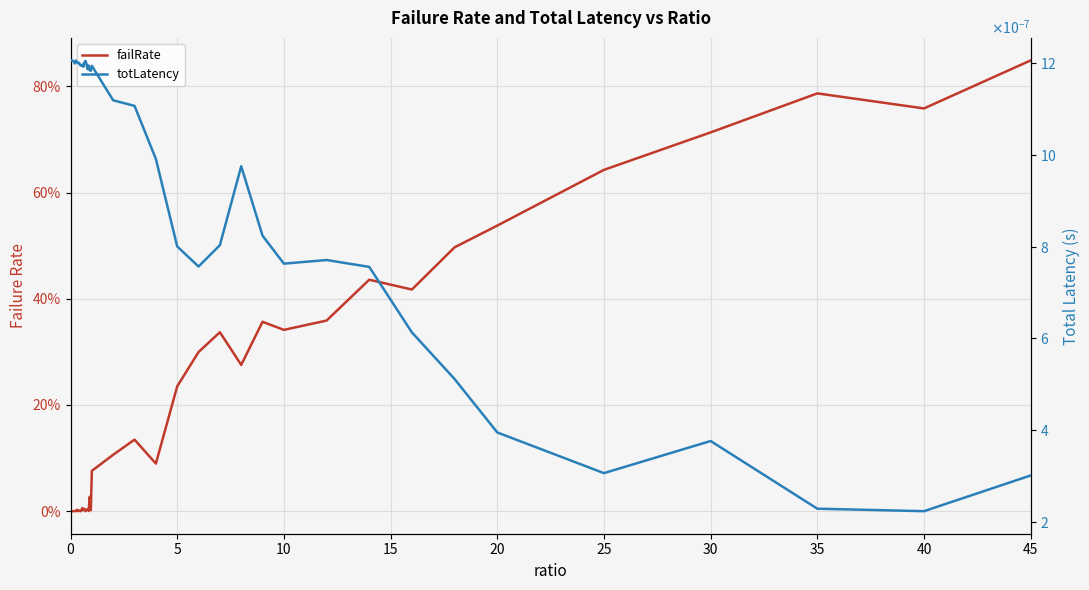

How many totLatency values are between 0 and 1?

40